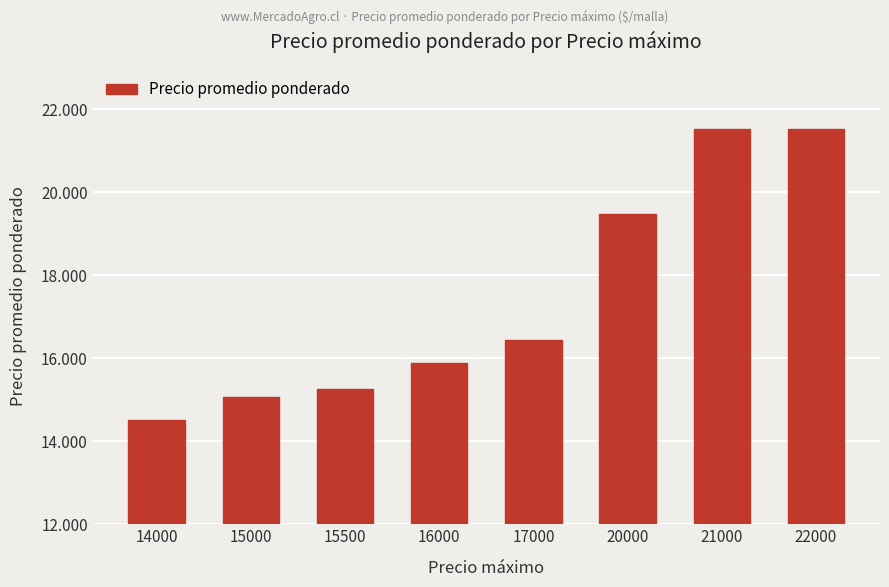

Does the chart contain any negative values?

No